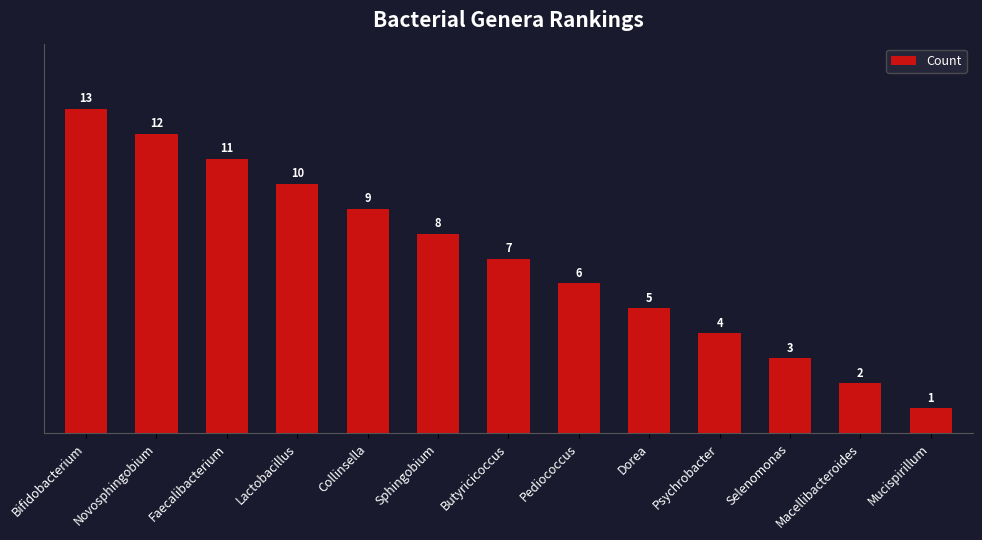

Count the number of data series in this chart.

1